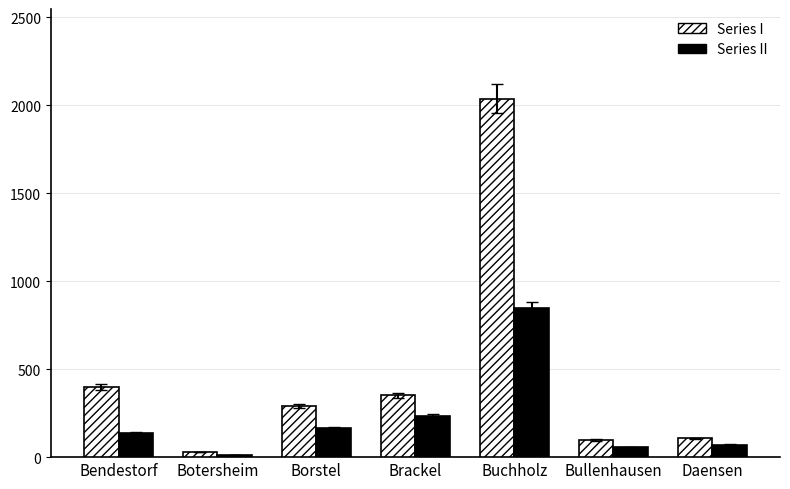

The Series I series shows 106 at Daensen. True or false?

True